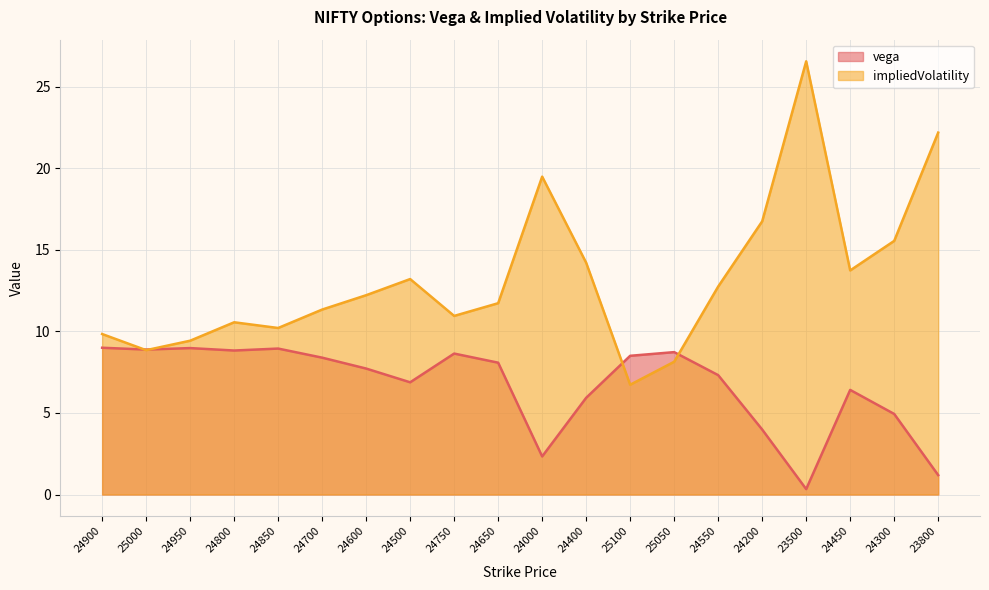

How many lines are shown in the chart?

2